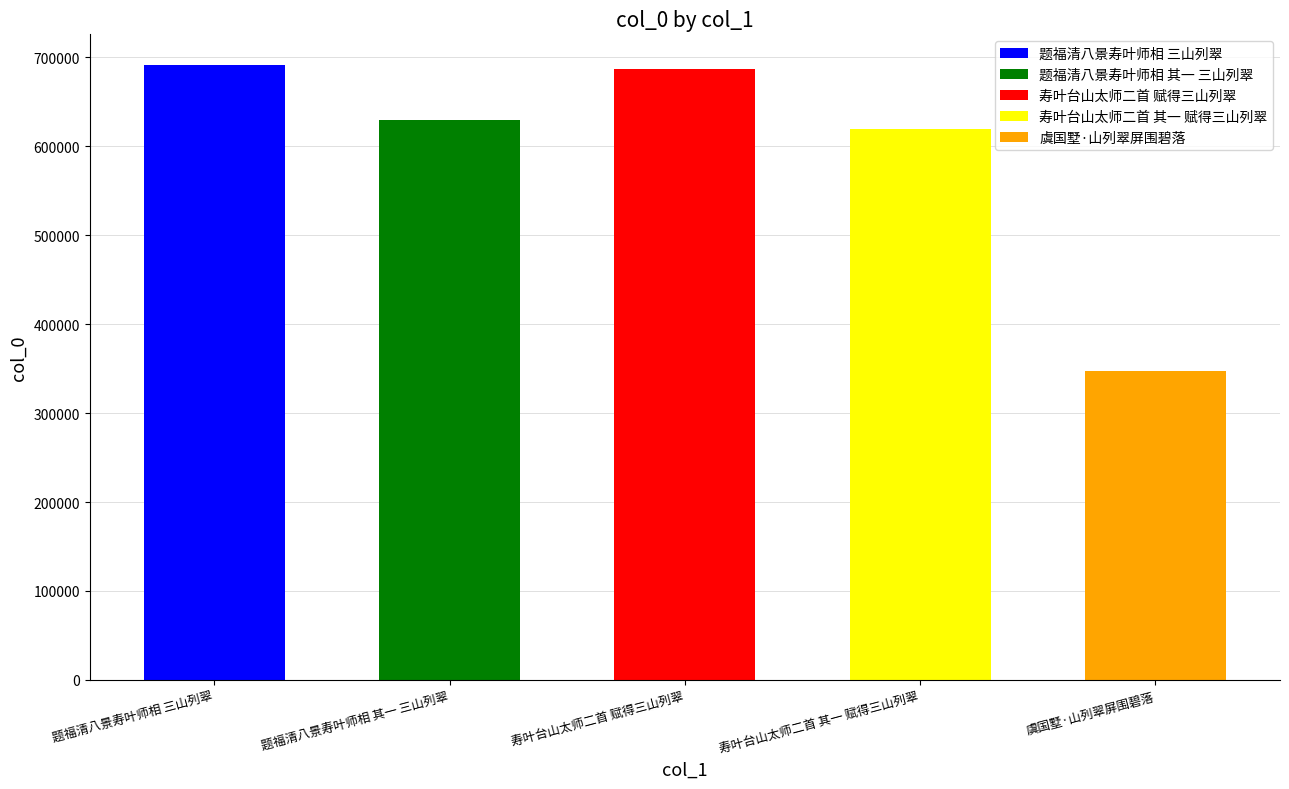

List the labels in order of value, smallest first.

虞国墅·山列翠屏围碧落, 寿叶台山太师二首 其一 赋得三山列翠, 题福清八景寿叶师相 其一 三山列翠, 寿叶台山太师二首 赋得三山列翠, 题福清八景寿叶师相 三山列翠